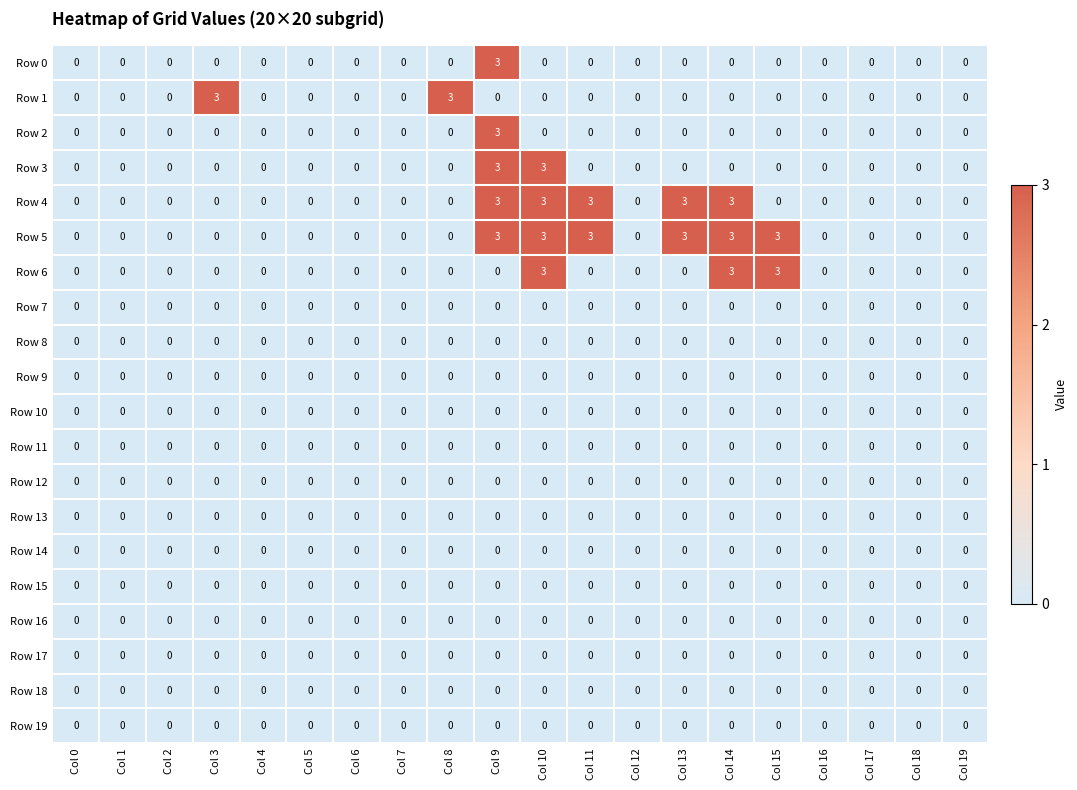

Which series has the largest total across all categories?

Row 5